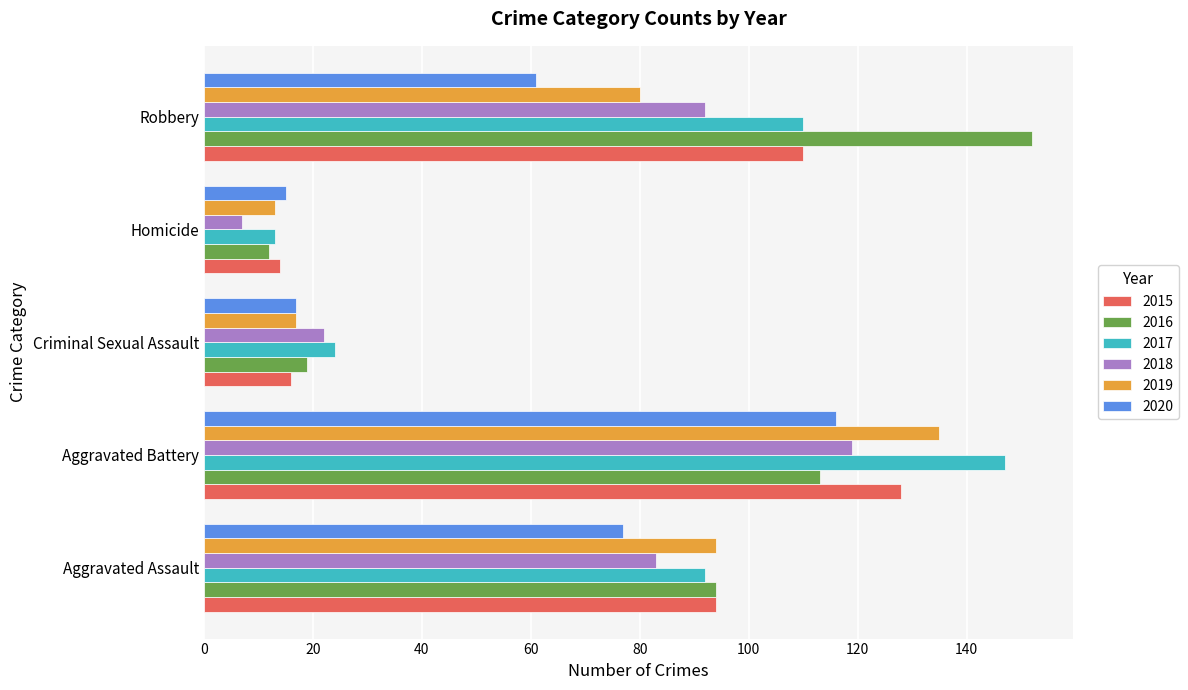

List the labels in order of 2016 value, largest first.

Robbery, Aggravated Battery, Aggravated Assault, Criminal Sexual Assault, Homicide